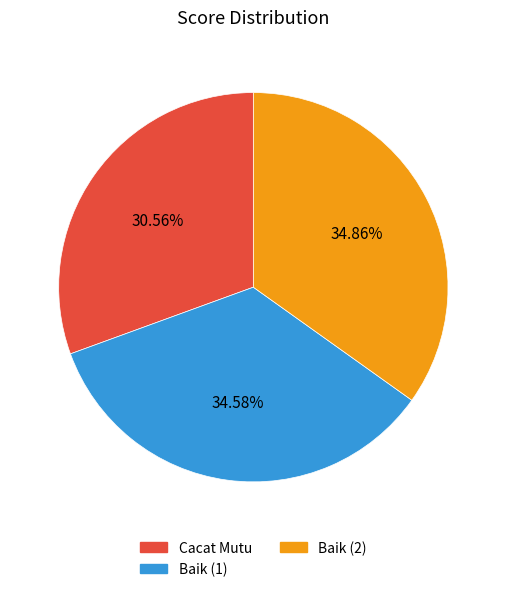

Is there any slice that represents more than half of the pie?

No